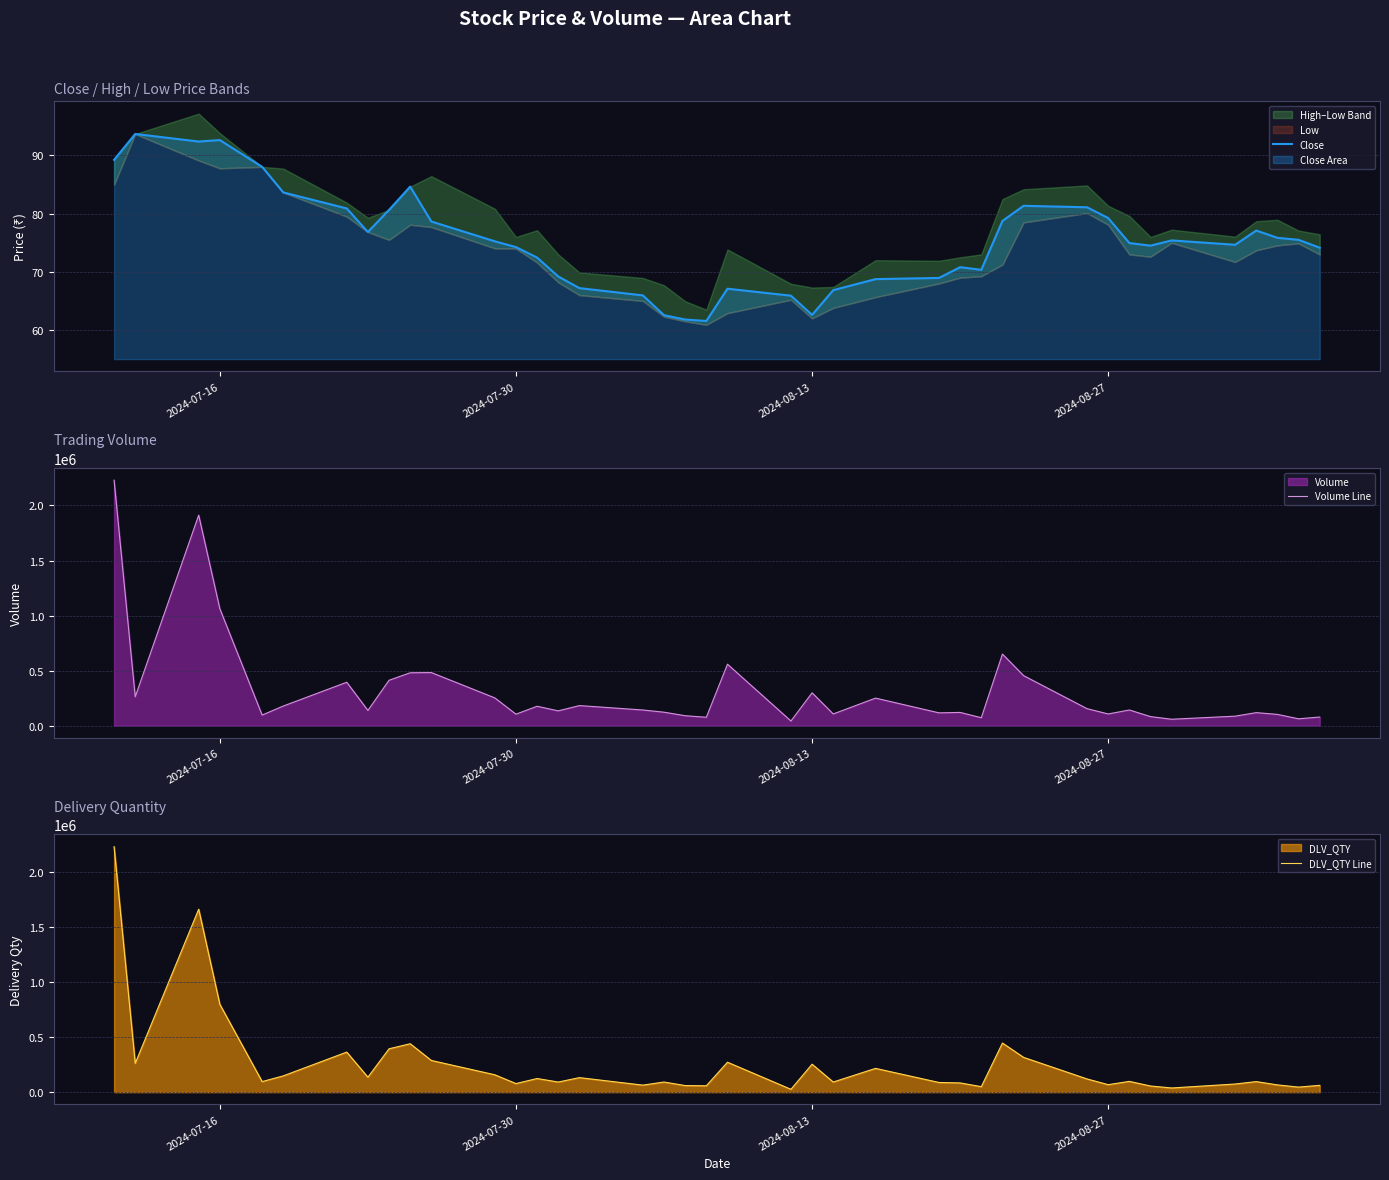

How many lines are shown in the chart?

3